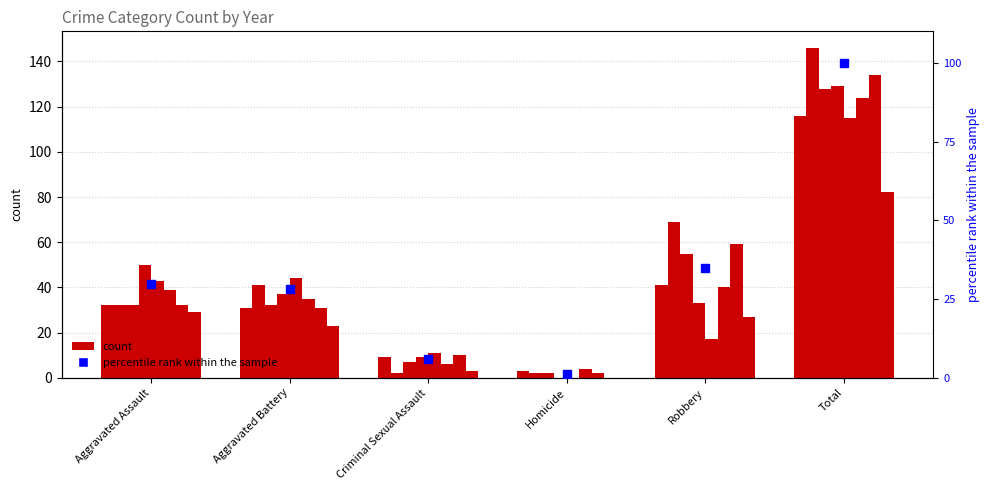

What is the ratio of the value at Total to the value at Aggravated Assault?

3.4